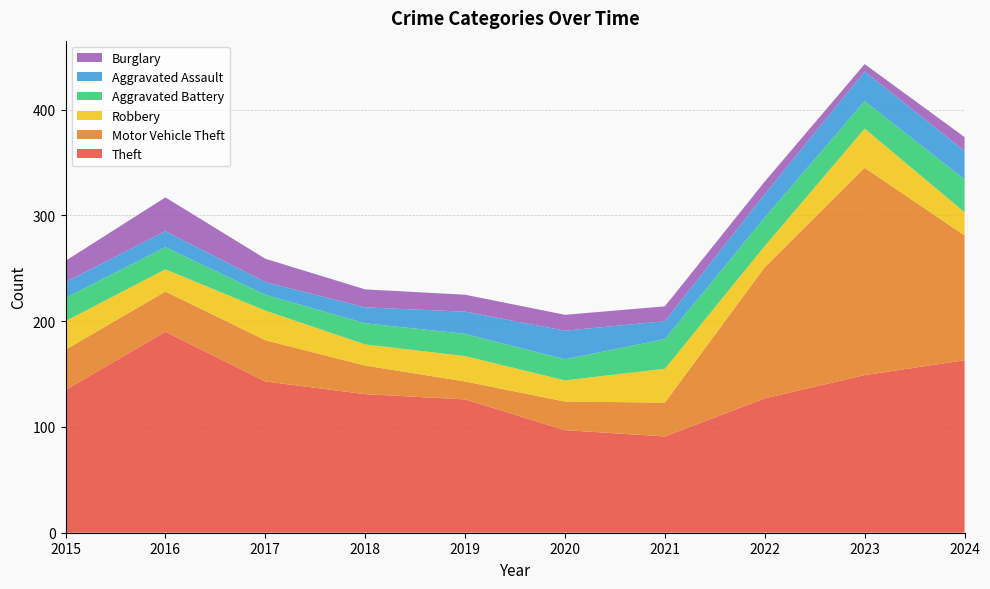

Reading left to right, transcribe all the data shown in this chart.

Theft: 135	190	143	131	126	97	91	127	149	163
Motor Vehicle Theft: 38	38	39	27	17	27	32	124	196	118
Robbery: 27	21	28	20	24	20	32	20	37	22
Aggravated Battery: 22	21	15	20	21	20	28	27	26	31
Aggravated Assault: 15	15	12	15	21	27	17	22	28	27
Burglary: 20	32	22	17	16	15	14	12	7	13